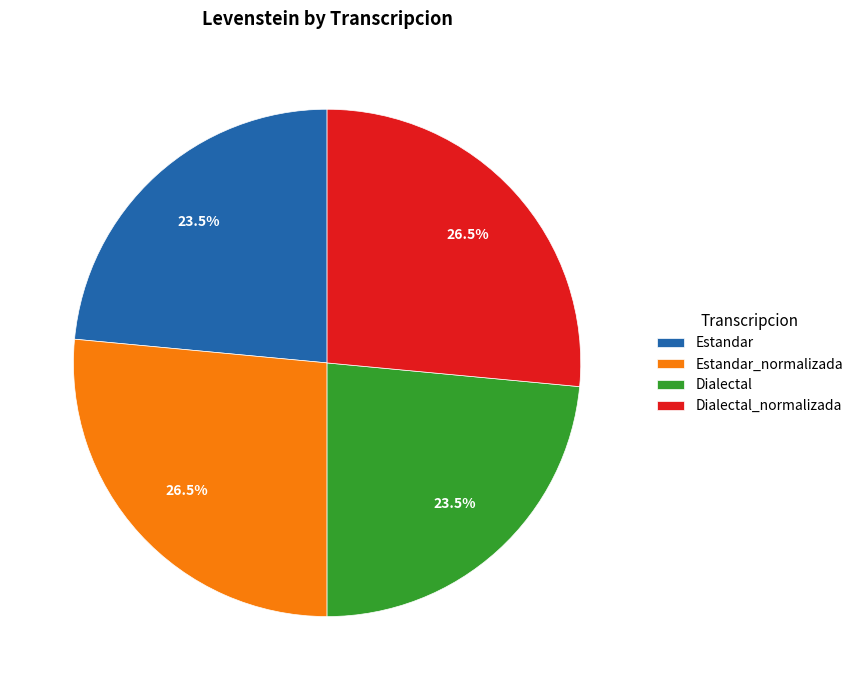

What percentage do Dialectal and Dialectal_normalizada together represent?

50.0%